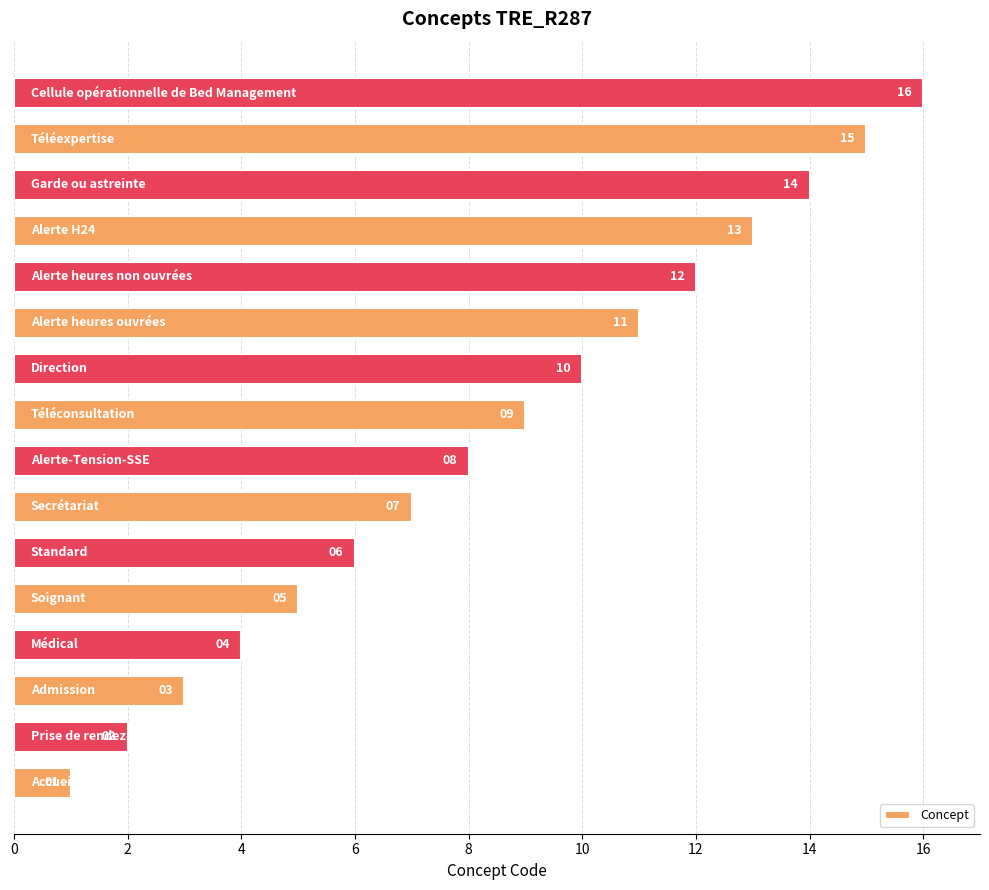

What is the maximum value shown in the chart?

16